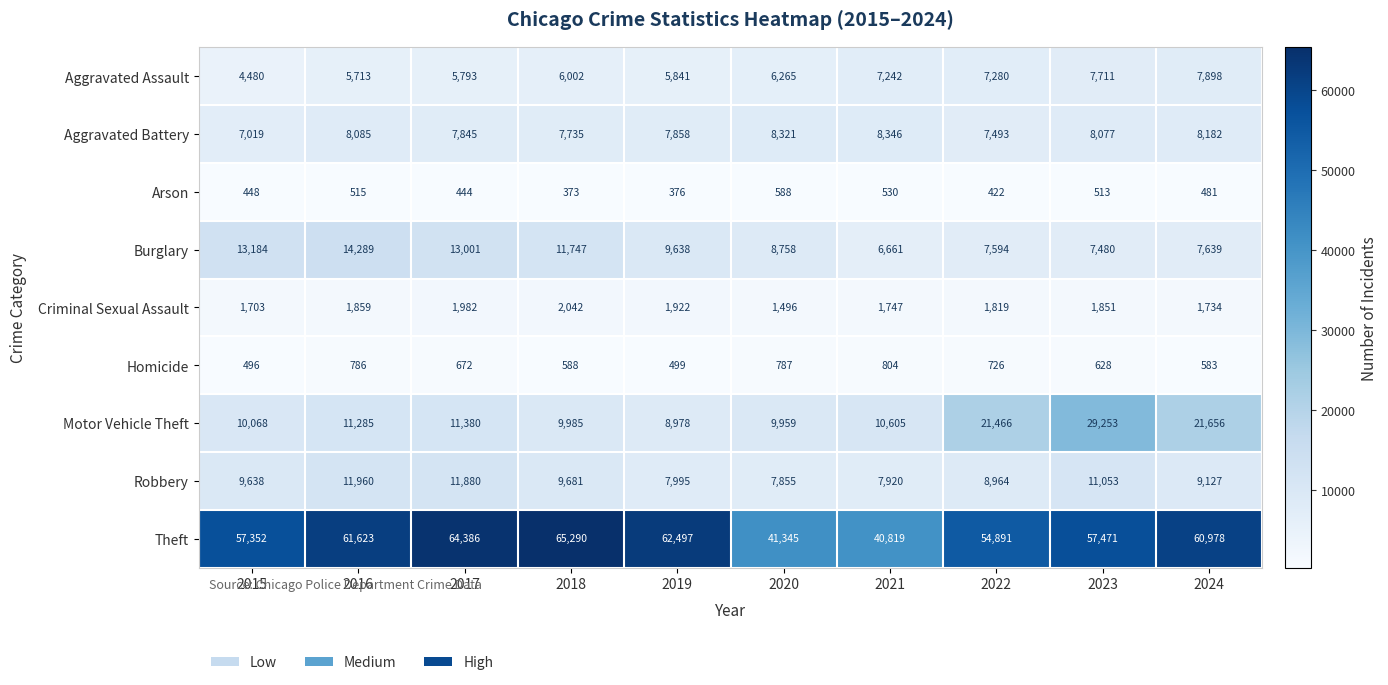

Which category has the lowest value across all series?

2018